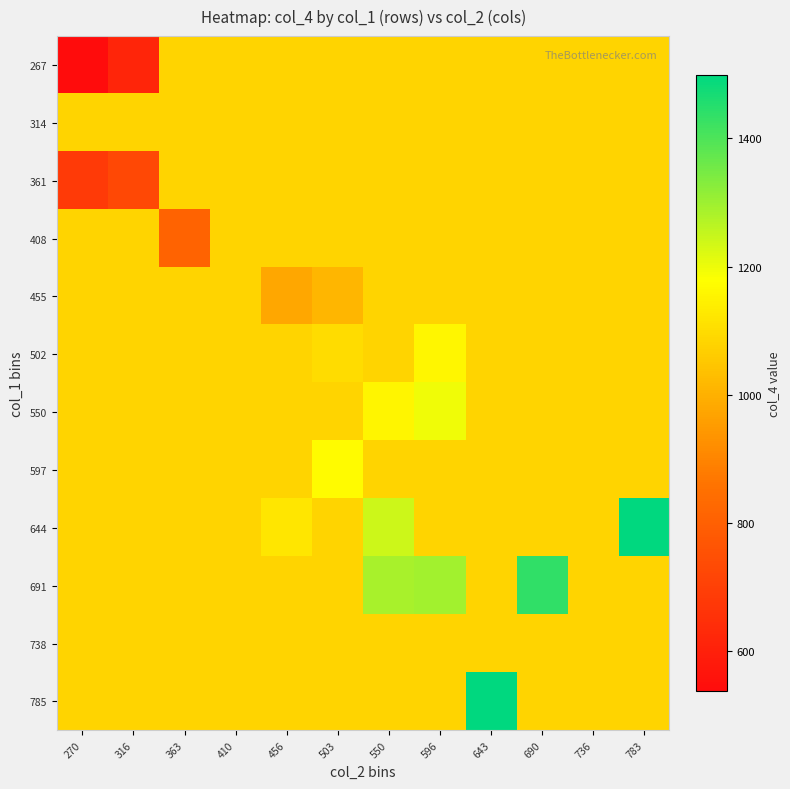

At which category is the sum across all series the highest?

550